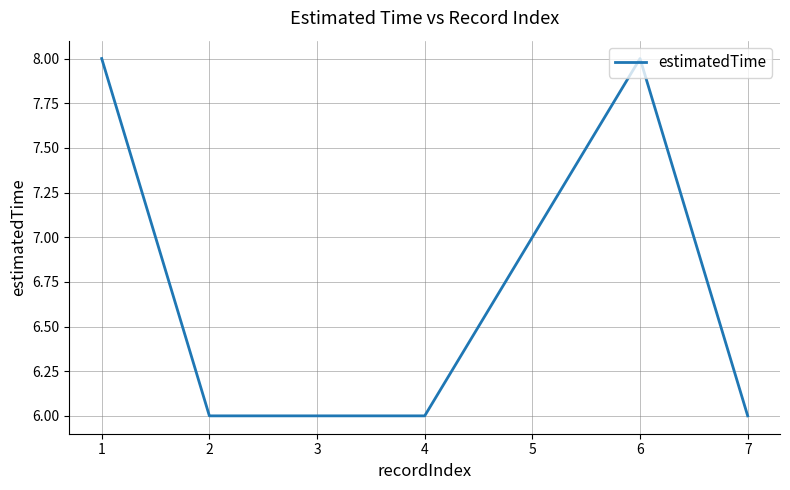

What is the smallest value displayed?

6